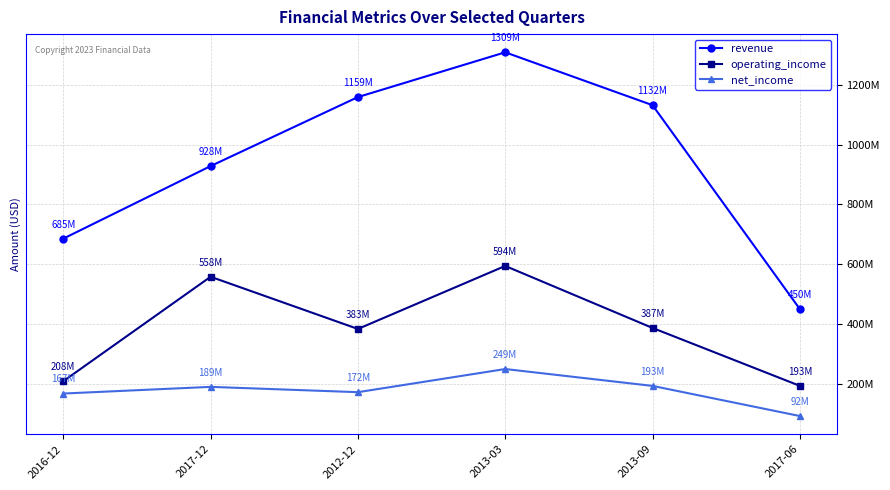

At 2013-03, list the series in order from smallest to largest.

net_income, operating_income, revenue